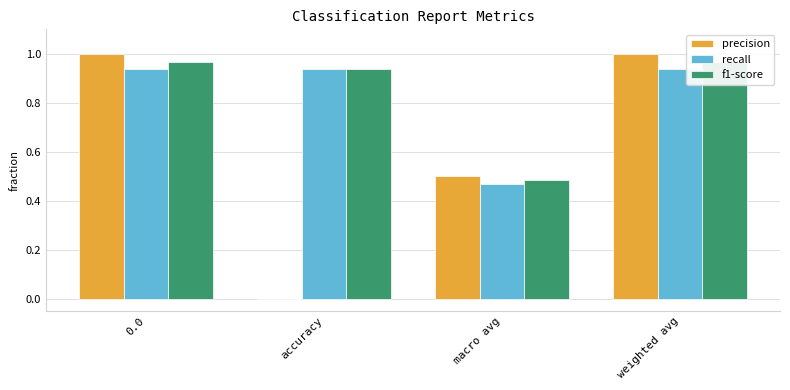

List the labels in order of f1-score value, smallest first.

macro avg, accuracy, 0.0, weighted avg